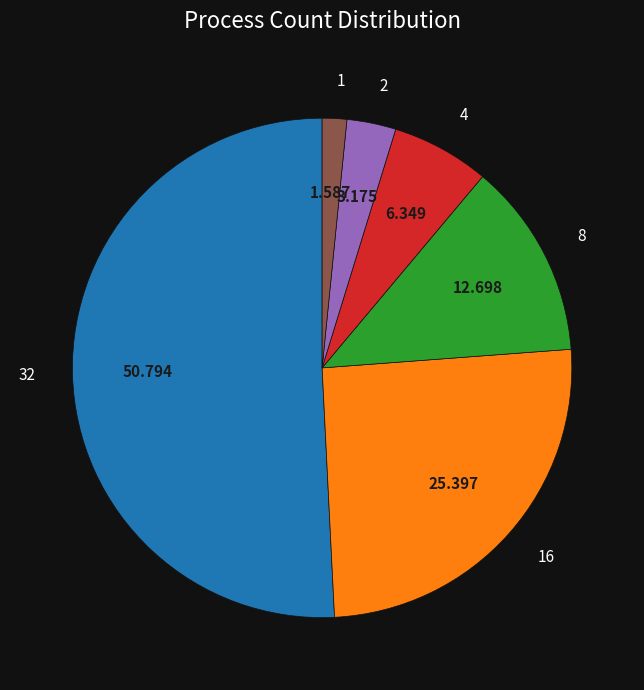

Combined, do 2 and 32 account for over 50%?

Yes